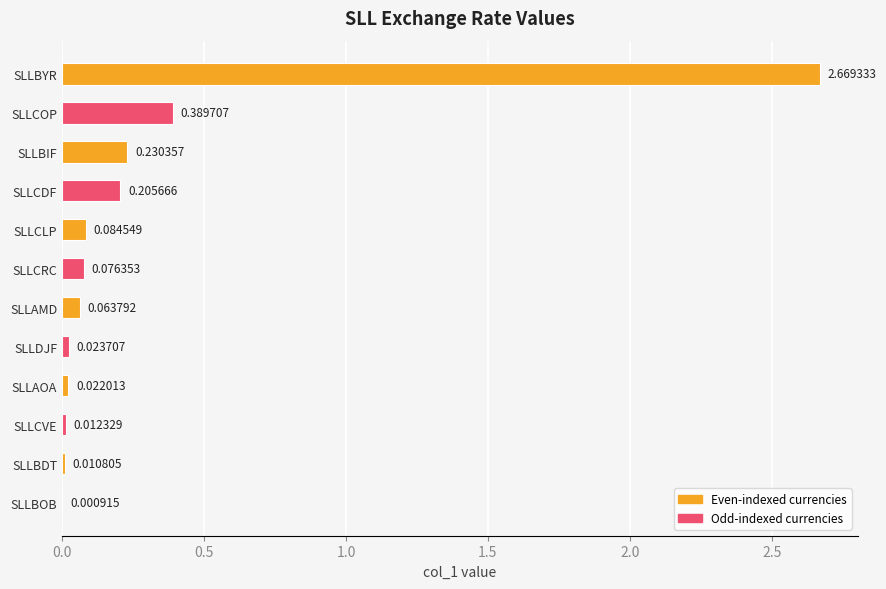

What is the sum of the values at SLLCDF and SLLCOP?

0.6